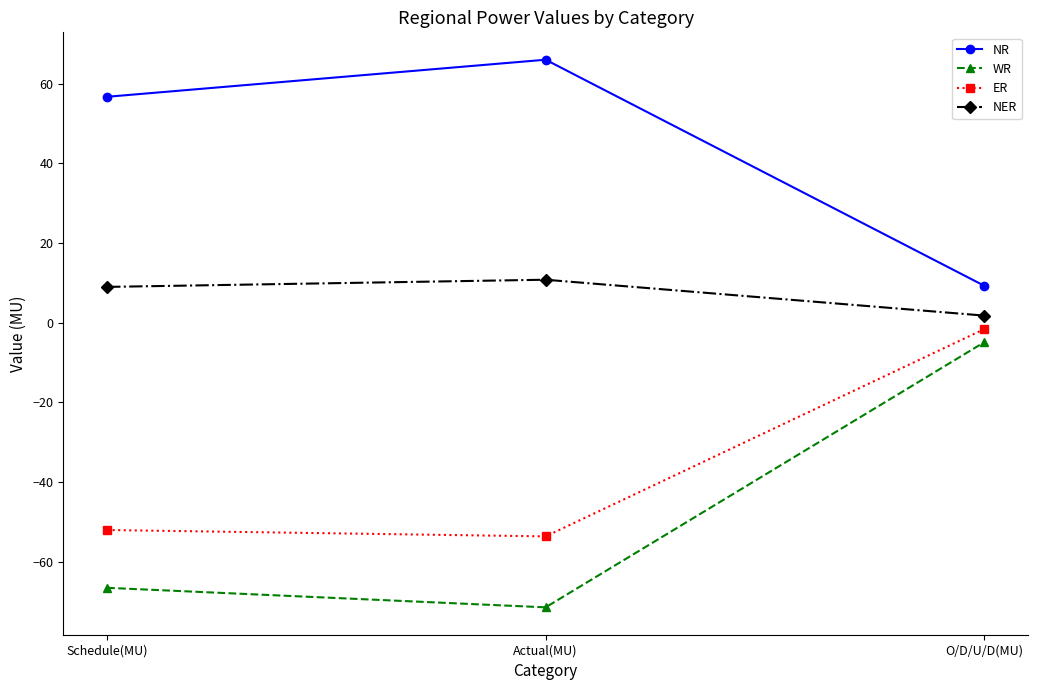

Reading left to right, transcribe all the data shown in this chart.

NR: Schedule(MU)=56.7	Actual(MU)=66.0	O/D/U/D(MU)=9.3
WR: Schedule(MU)=-66.5	Actual(MU)=-71.4	O/D/U/D(MU)=-4.9
ER: Schedule(MU)=-52.0	Actual(MU)=-53.6	O/D/U/D(MU)=-1.6
NER: Schedule(MU)=9.0	Actual(MU)=10.8	O/D/U/D(MU)=1.8